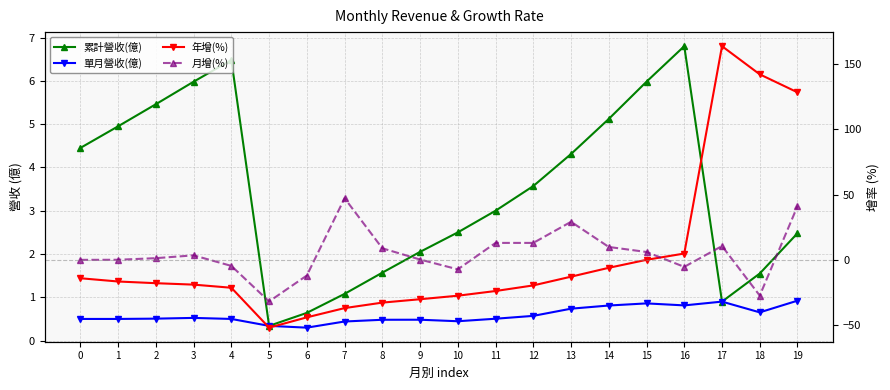

Which series changed the most between 0 and 16?

年增(%)